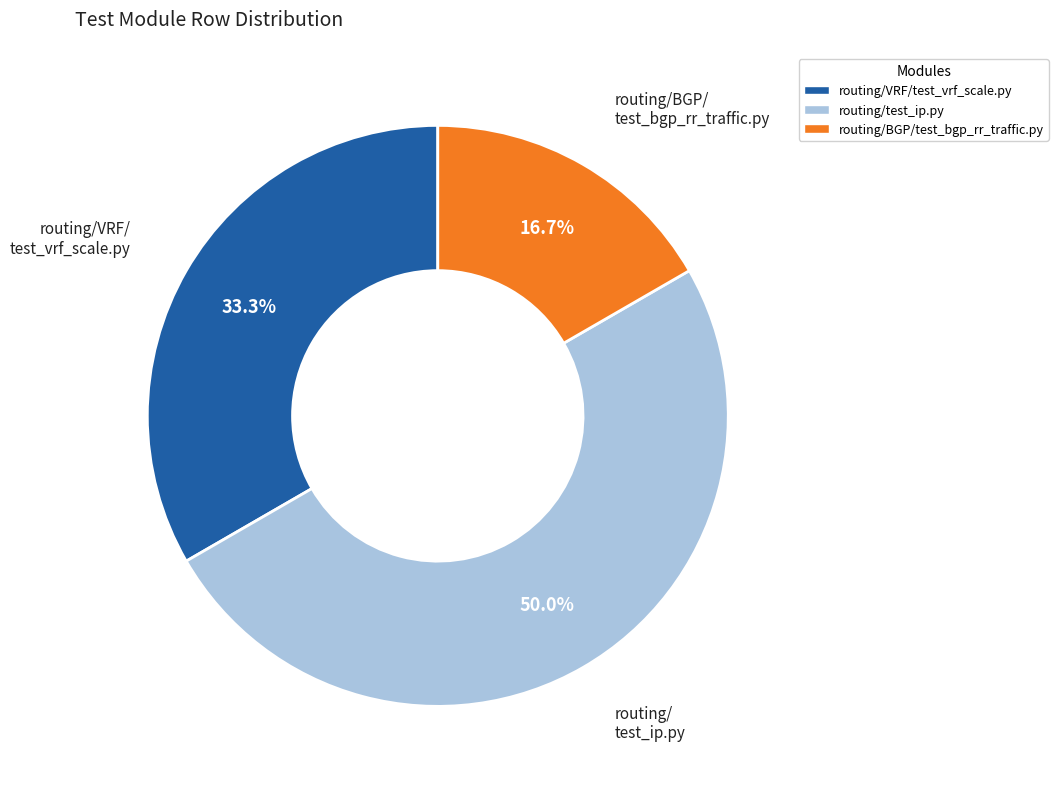

Approximately how many times larger is the value at routing/BGP/test_bgp_rr_traffic.py compared to routing/VRF/test_vrf_scale.py?

0.5